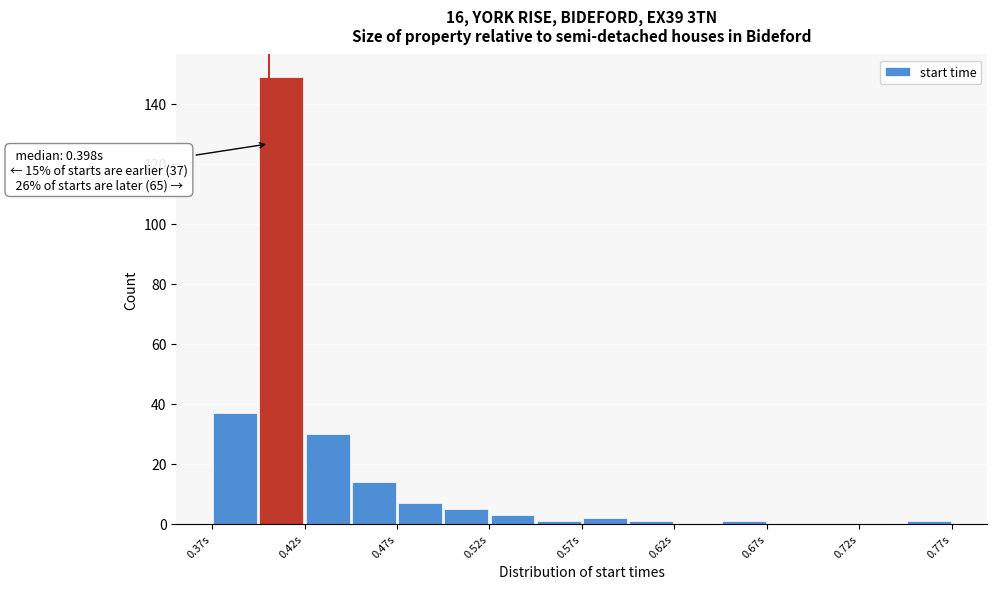

Around what value on the x-axis is the tallest bar? Give the approximate position of its centre, as read against the axis.

0.40